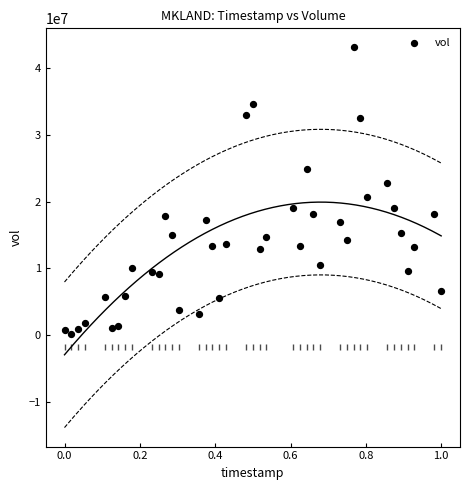

What is the range of Y values (max minus min)?

42982800